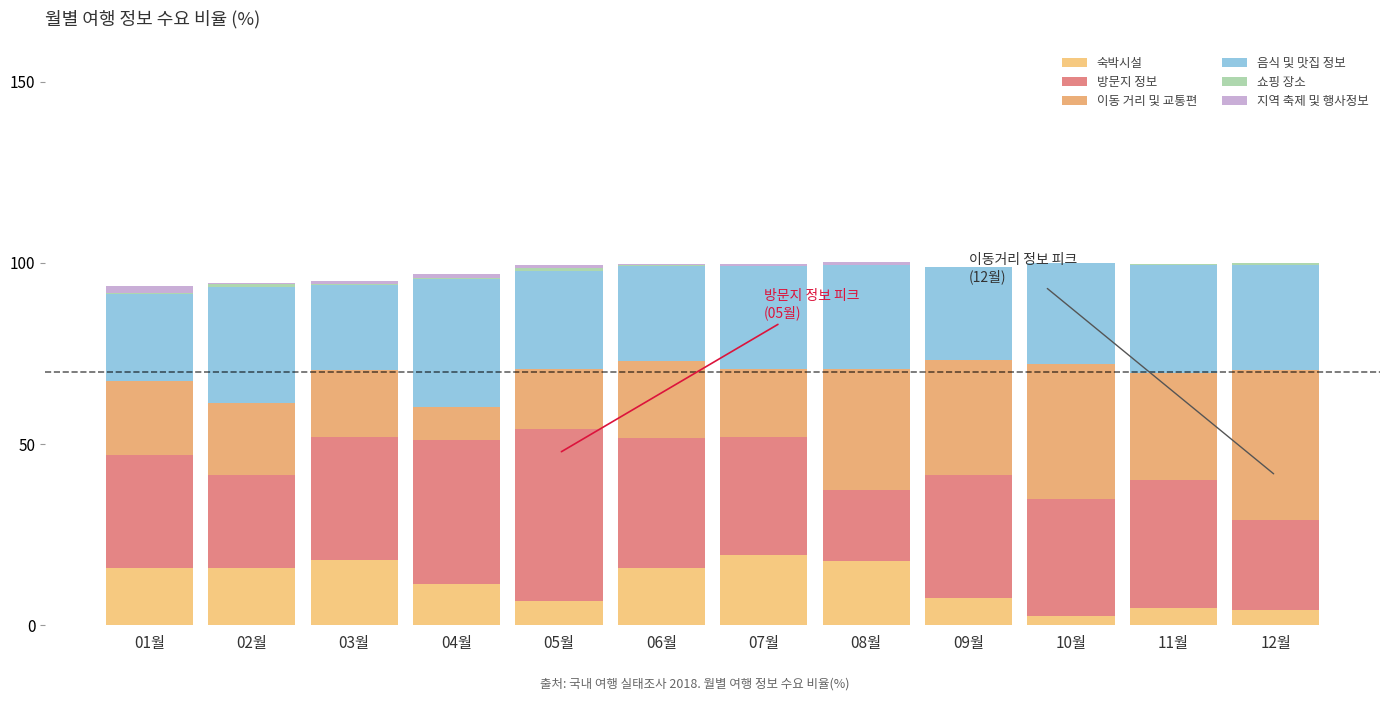

Which series changed the most between 01월 and 08월?

이동 거리 및 교통편